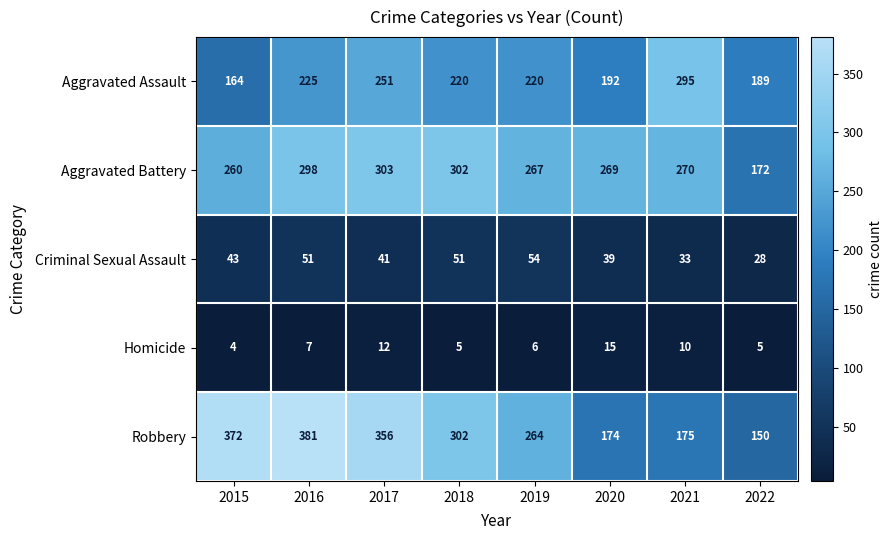

Between 2017 and 2022, which series saw the biggest shift?

Robbery